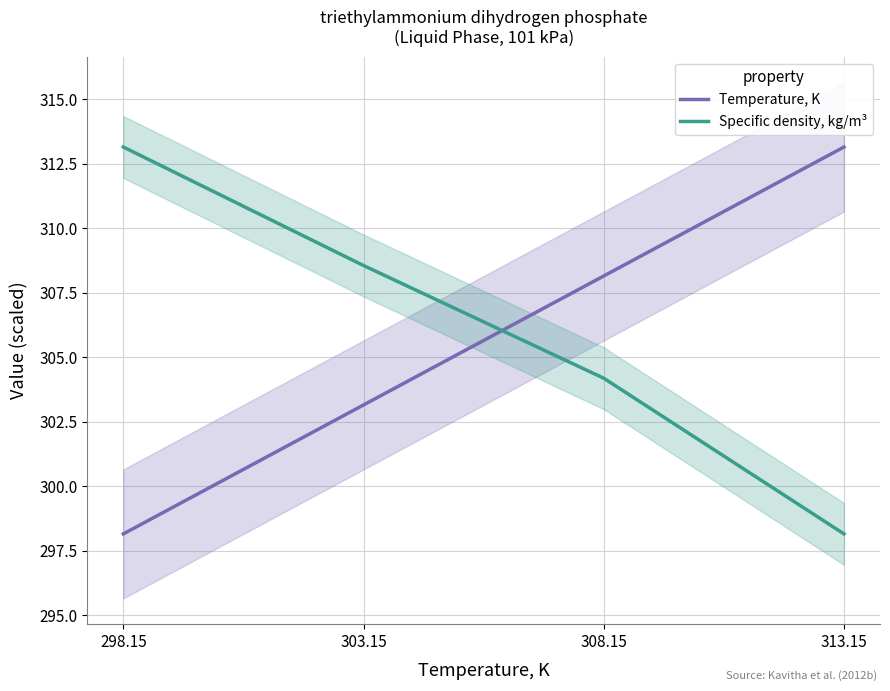

List the series in order of their overall mean, highest first.

Specific density, kg/m³, Temperature, K